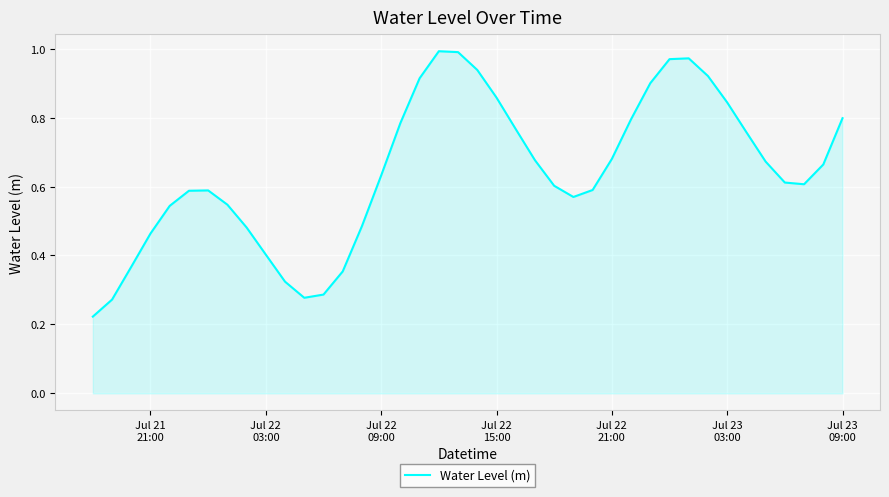

Does the chart have visible grid lines?

Yes